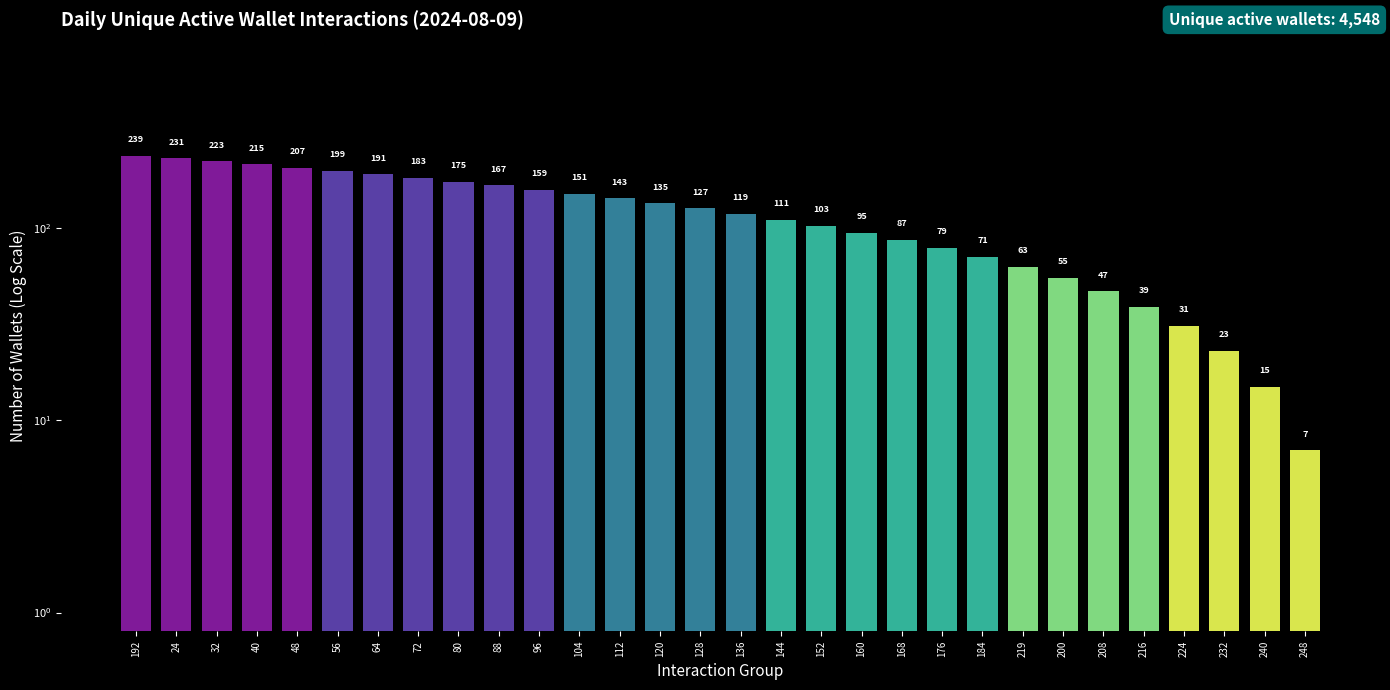

Rank the categories by value from highest to lowest.

192, 24, 32, 40, 48, 56, 64, 72, 80, 88, 96, 104, 112, 120, 128, 136, 144, 152, 160, 168, 176, 184, 219, 200, 208, 216, 224, 232, 240, 248